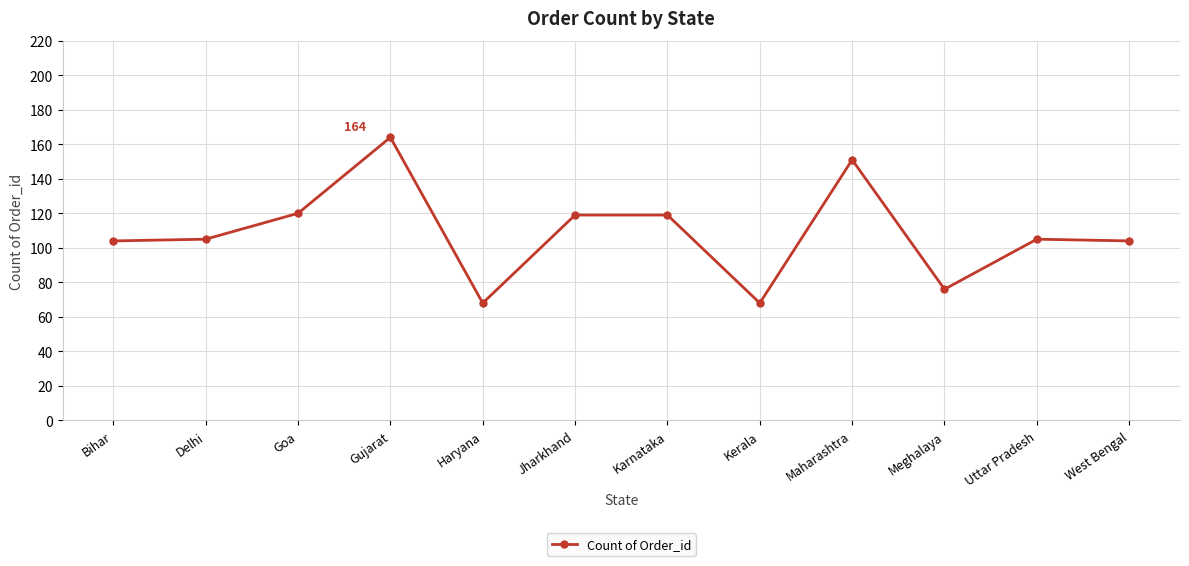

Reading right to left, what are all the values shown in this chart?

West Bengal=104	Uttar Pradesh=105	Meghalaya=76	Maharashtra=151	Kerala=68	Karnataka=119	Jharkhand=119	Haryana=68	Gujarat=164	Goa=120	Delhi=105	Bihar=104